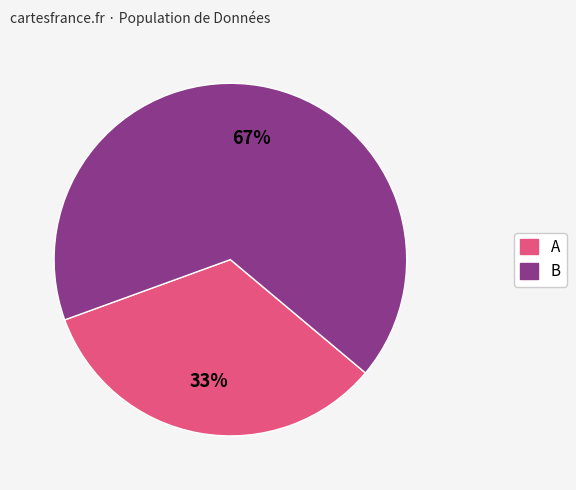

Does any single category account for the majority?

Yes